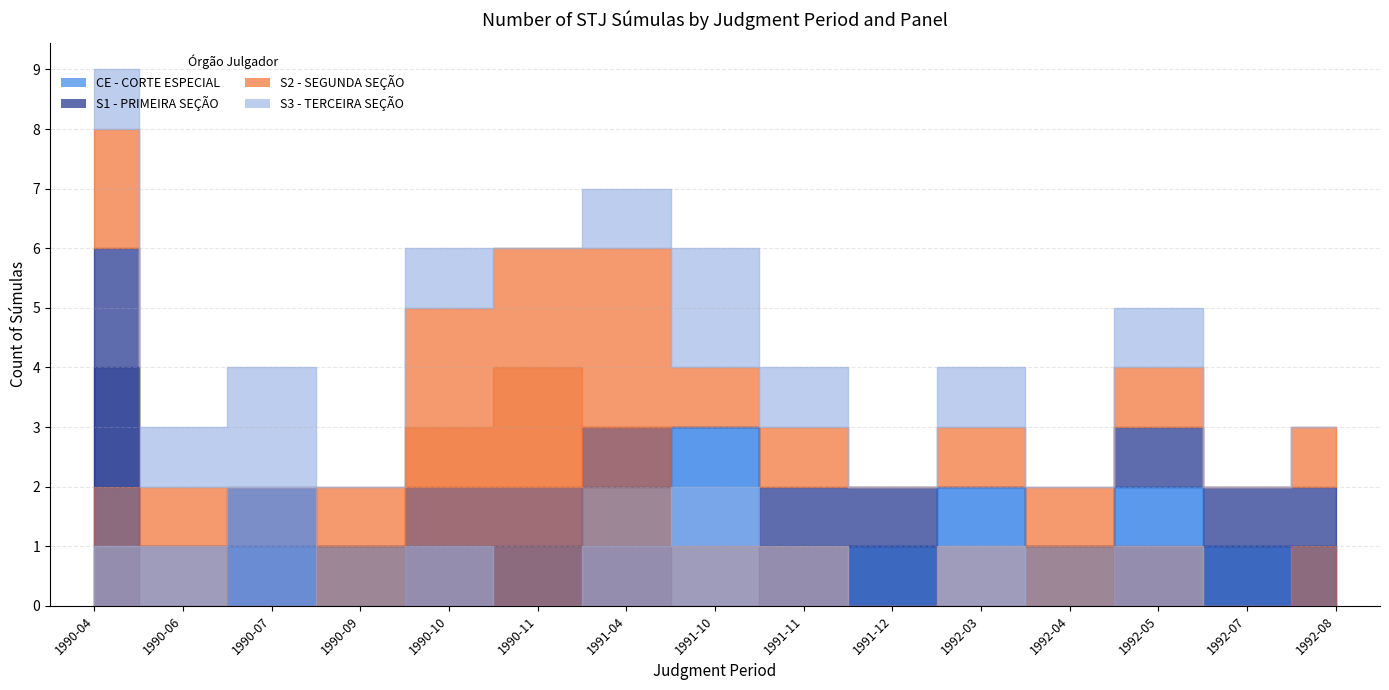

At which category does S2 - SEGUNDA SEÇÃO reach its first local valley?

1990-07